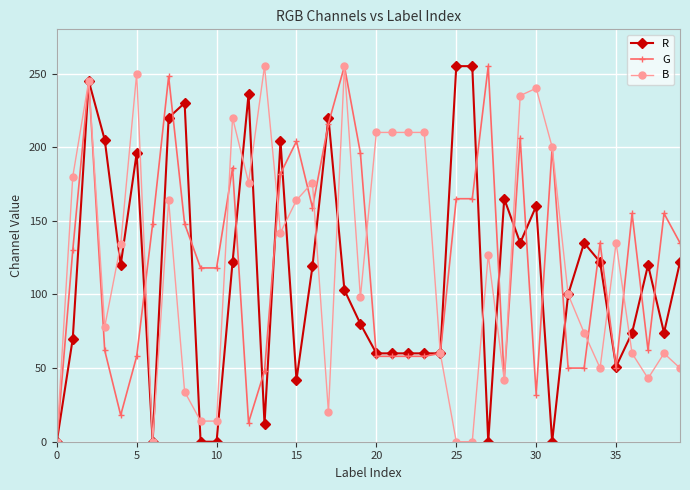

What is the highest value of the B series?

255